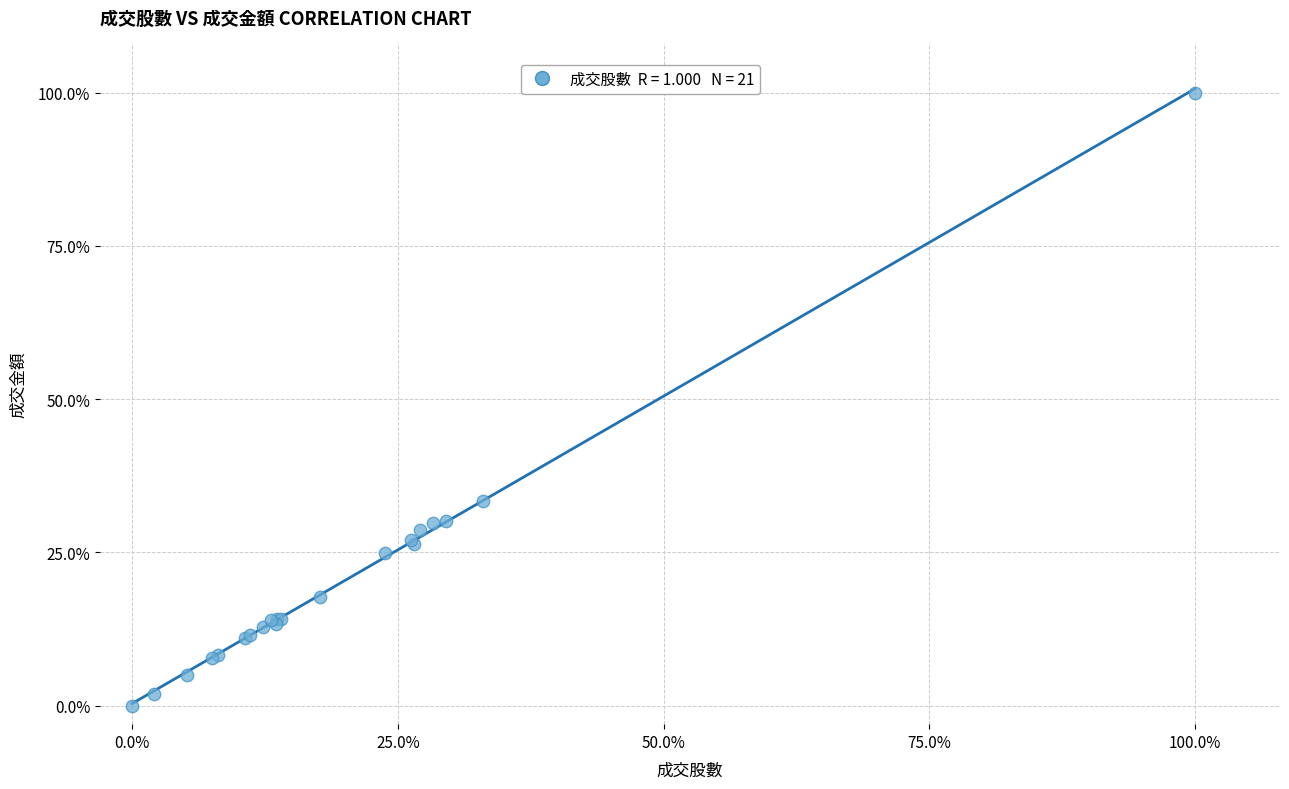

What Y value in the scatter plot is closest to 50?

33.4